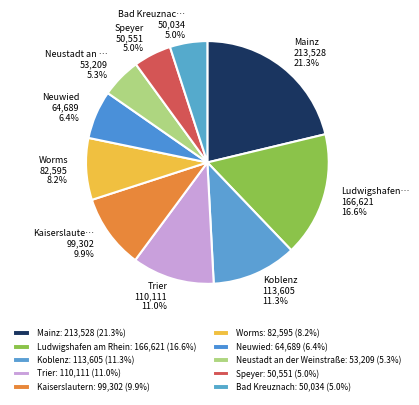

Approximately how many times larger is the value at Neuwied compared to Trier?

0.6